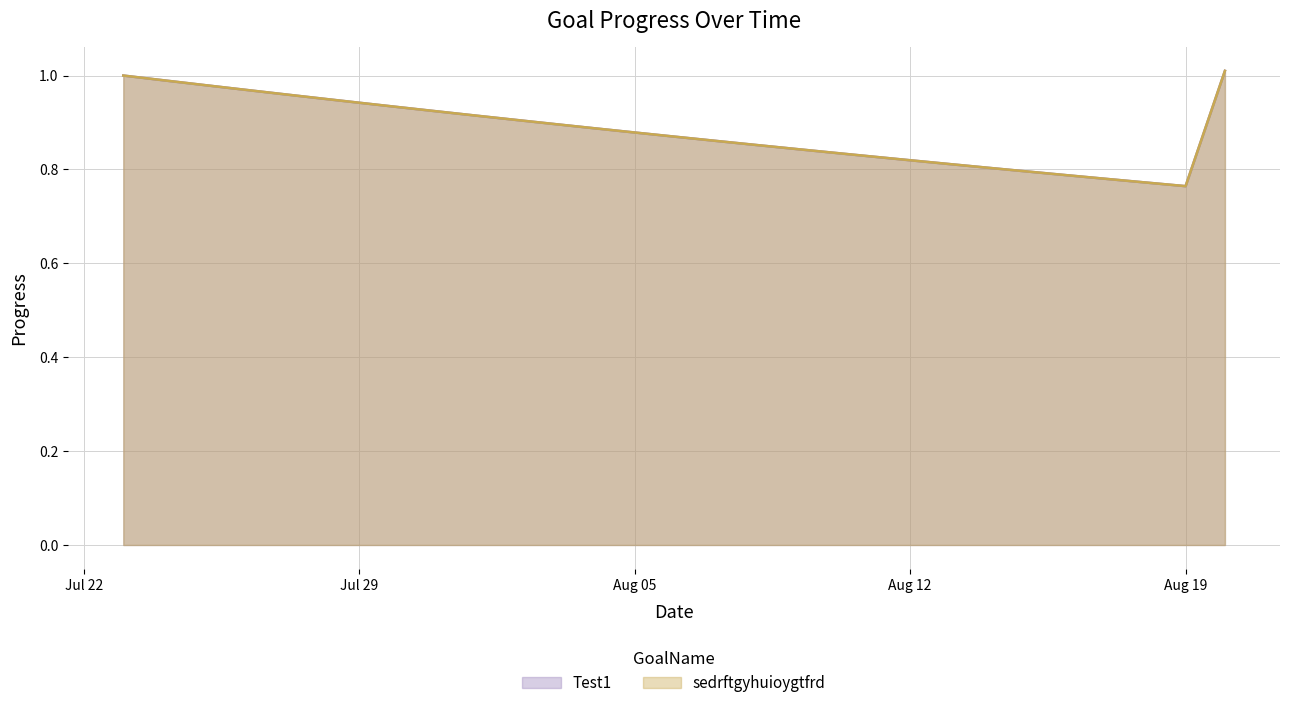

True or false: Test1 and sedrftgyhuioygtfrd cross at least once.

False